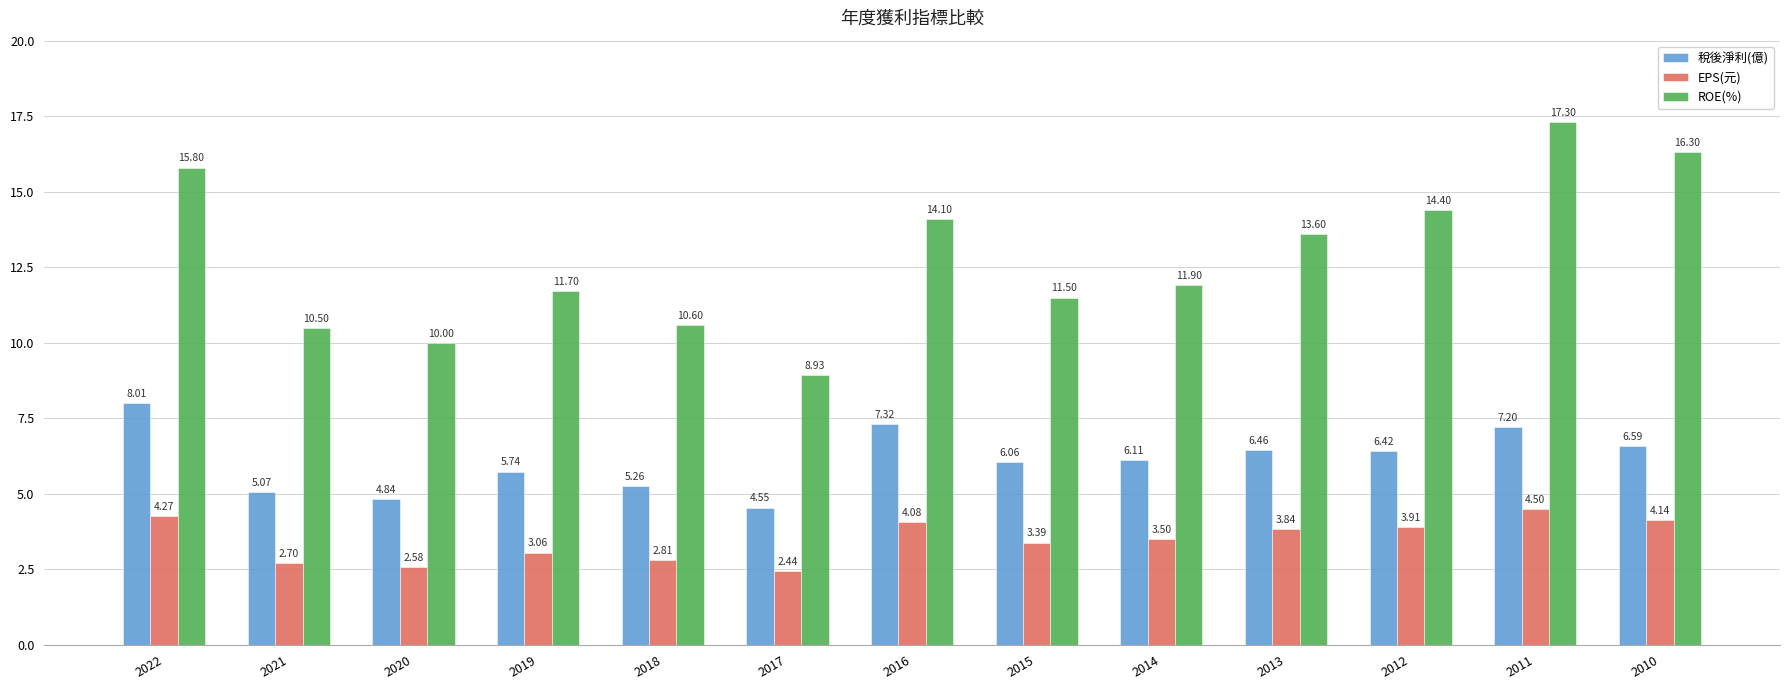

At which category is the sum across all series the highest?

2011